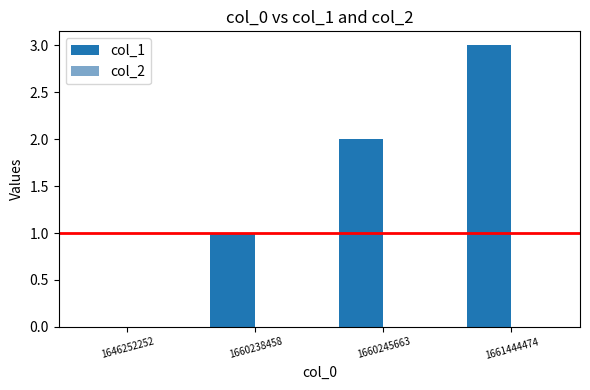

What value does the data have at 1661444474?

3